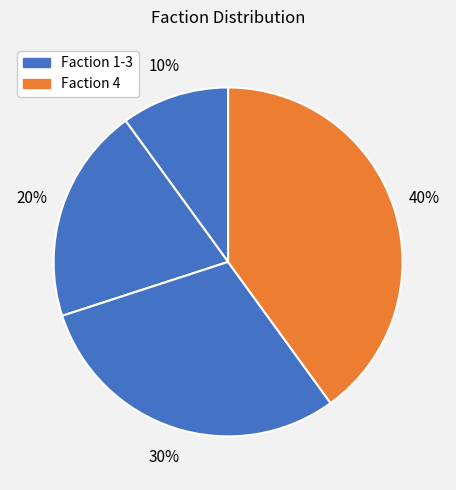

Is there any slice that represents more than half of the pie?

No